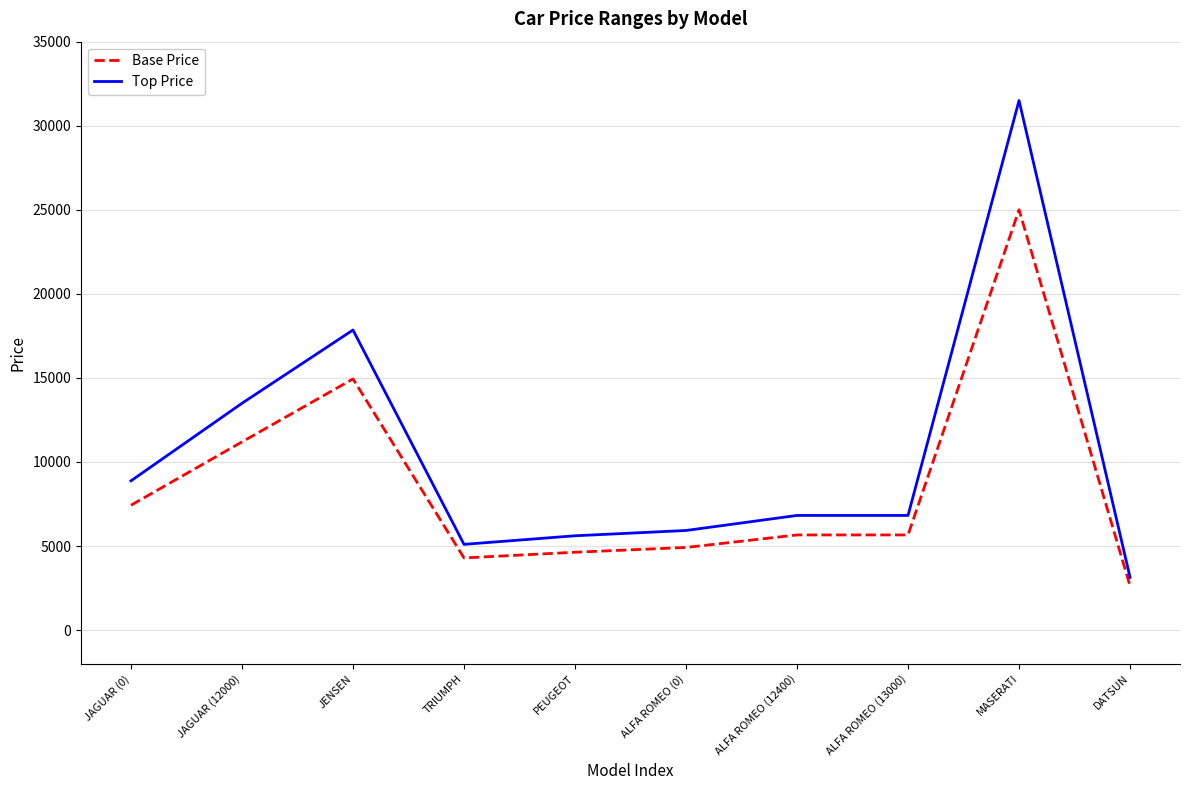

At which category does Top Price reach its first local peak?

JENSEN